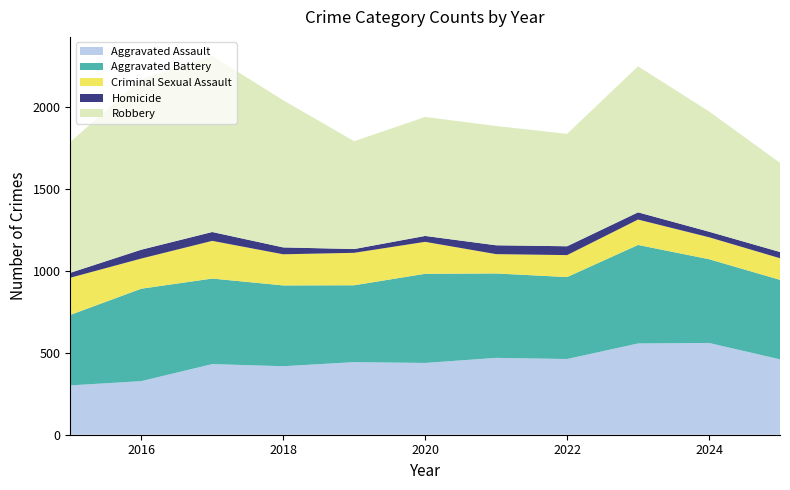

Reading left to right, what are all the values shown in this chart?

Aggravated Assault: 2015=301	2016=327	2017=431	2018=418	2019=443	2020=438	2021=469	2022=462	2023=557	2024=560	2025=460
Aggravated Battery: 2015=430	2016=564	2017=522	2018=493	2019=469	2020=544	2021=515	2022=500	2023=601	2024=511	2025=485
Criminal Sexual Assault: 2015=227	2016=184	2017=230	2018=190	2019=198	2020=195	2021=118	2022=134	2023=155	2024=134	2025=132
Homicide: 2015=30	2016=54	2017=54	2018=42	2019=23	2020=36	2021=54	2022=54	2023=44	2024=34	2025=38
Robbery: 2015=798	2016=1041	2017=1075	2018=898	2019=658	2020=726	2021=728	2022=686	2023=891	2024=734	2025=544